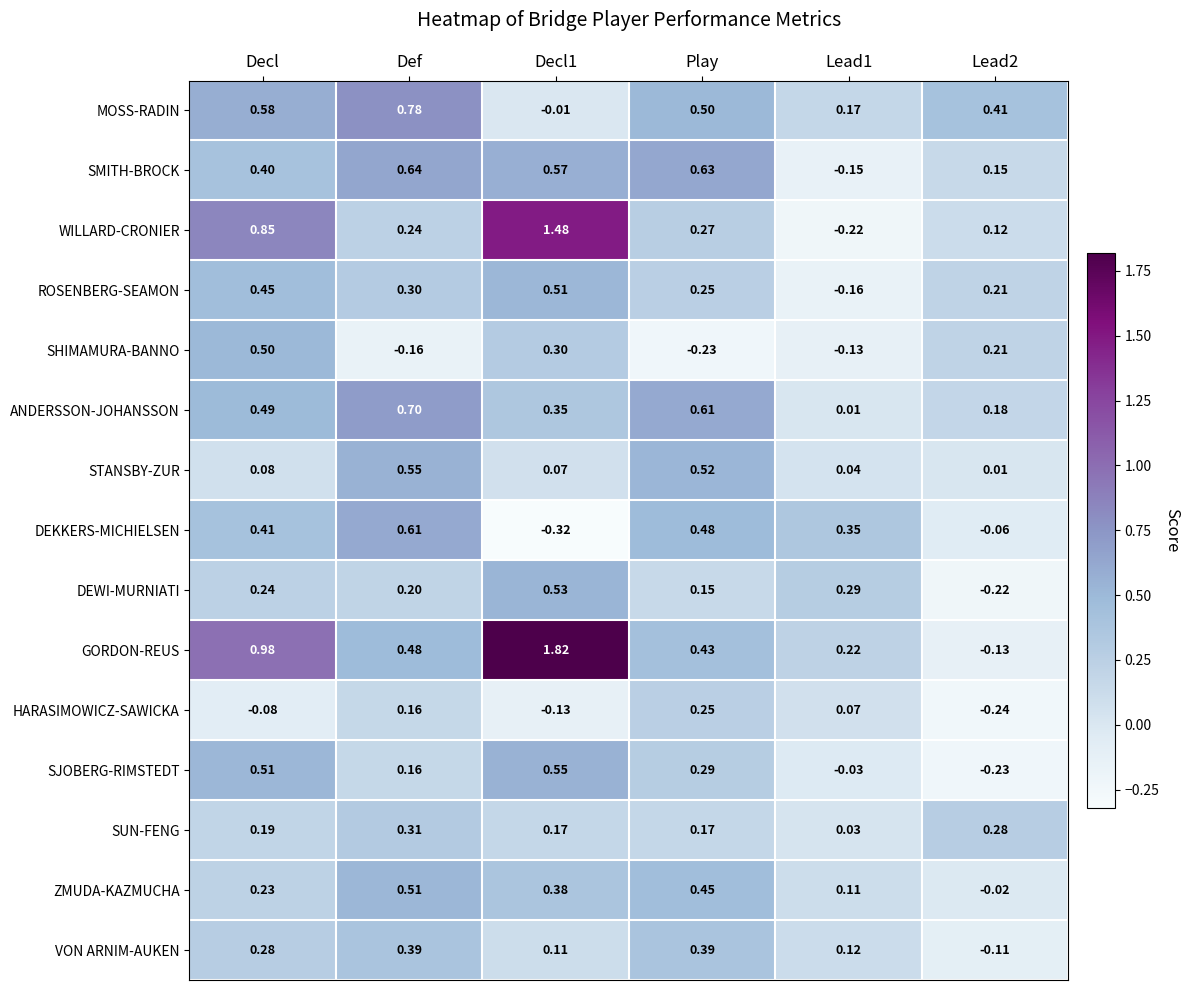

Which series has the largest total across all categories?

GORDON-REUS